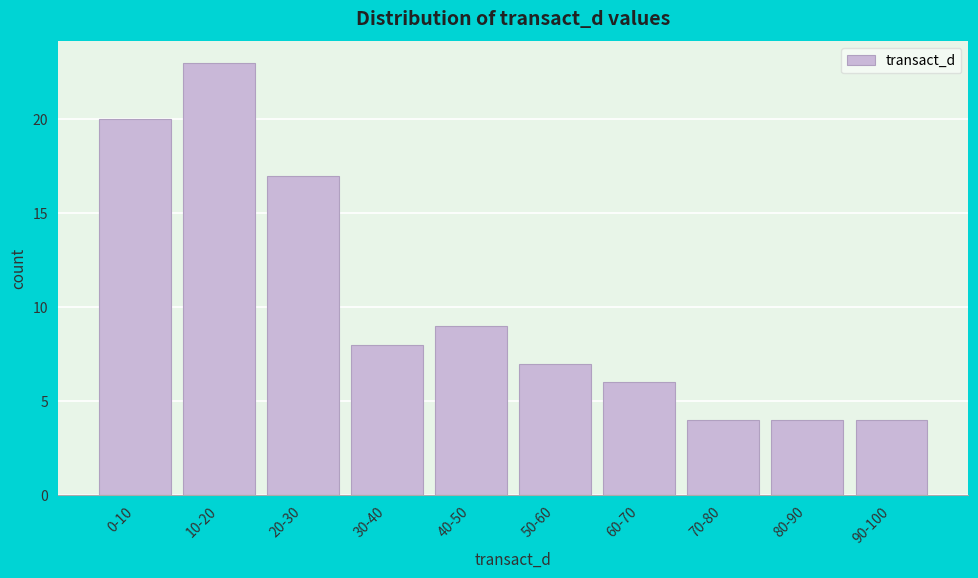

Reading left to right, transcribe all the data shown in this chart.

20	23	17	8	9	7	6	4	4	4